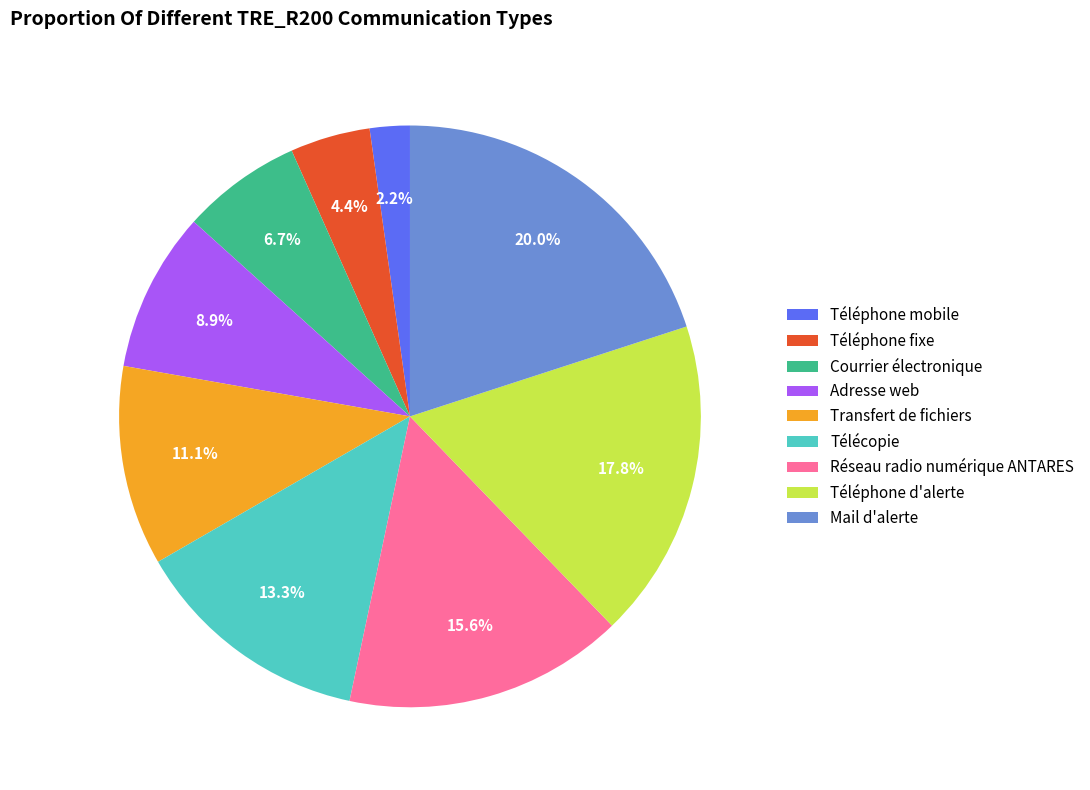

Do Réseau radio numérique ANTARES and Adresse web together represent more than half of the pie?

No